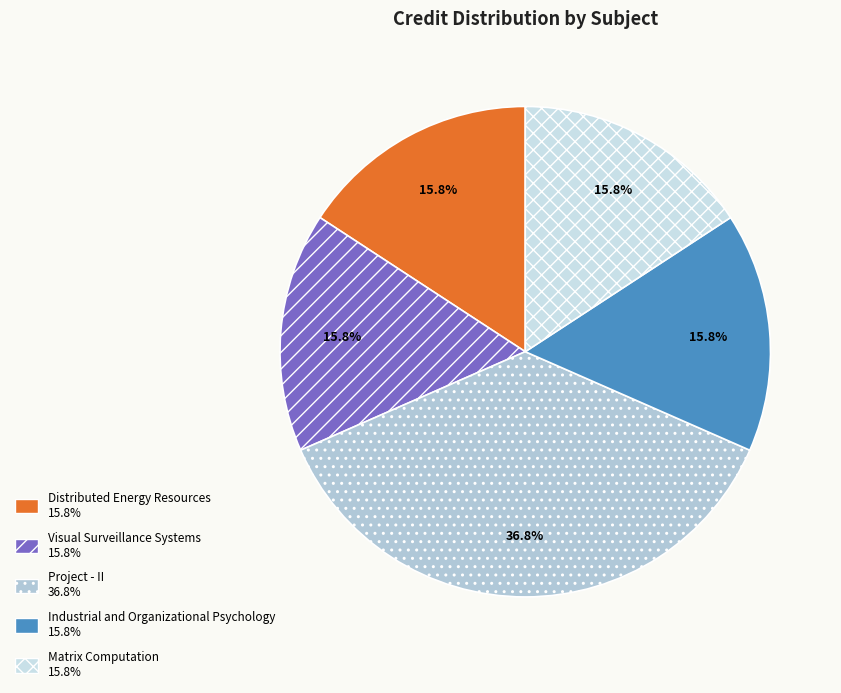

What is the total percentage of Visual Surveillance Systems and Project - II?

52.6%